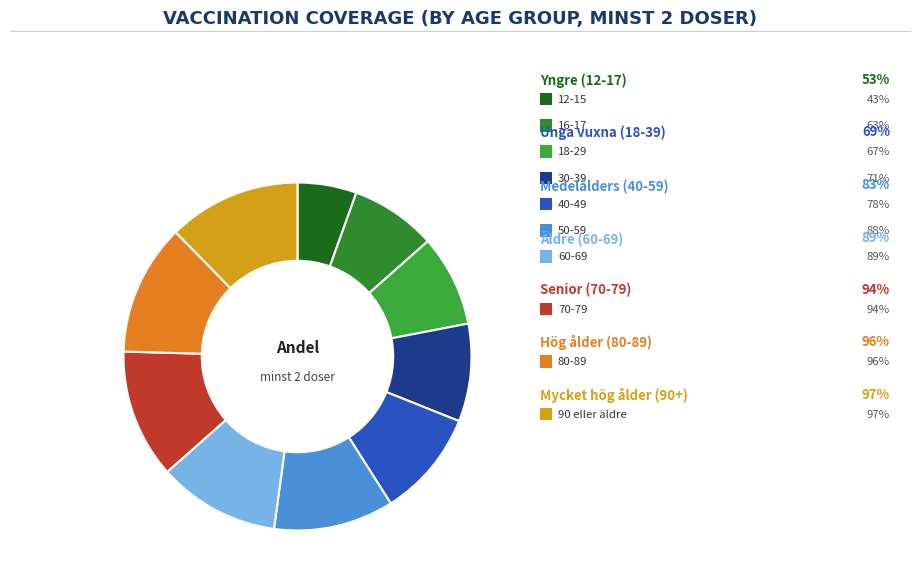

Count the number of slices in the pie.

10